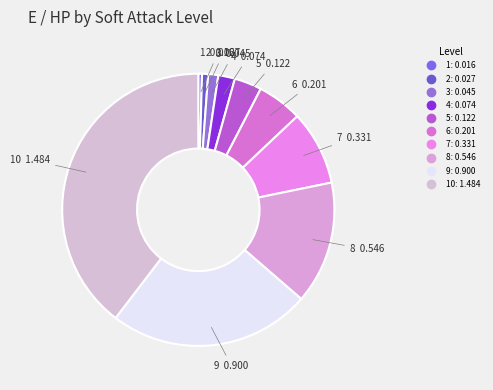

Which slice is the largest?

10